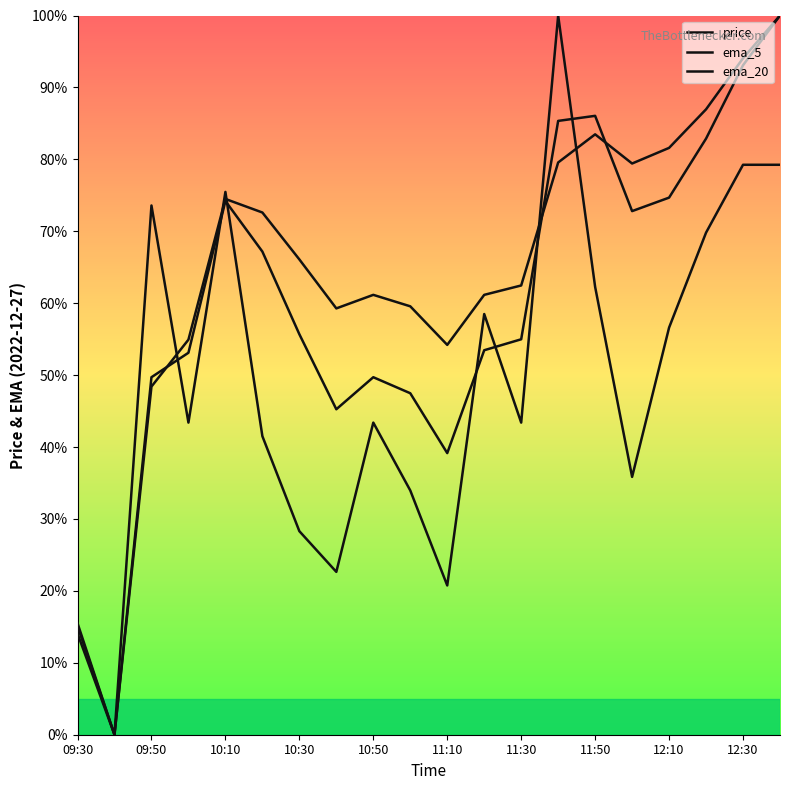

Which series has the widest spread of values?

price